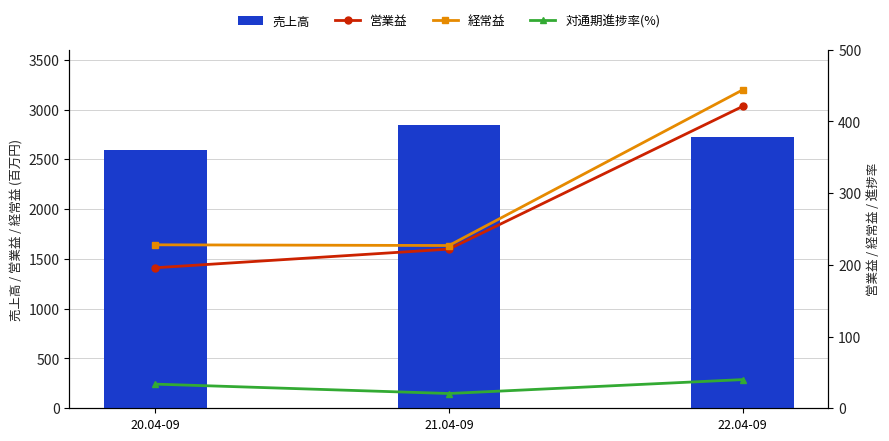

What is the value of the 経常益 bar at the 1st from the left?

228.0